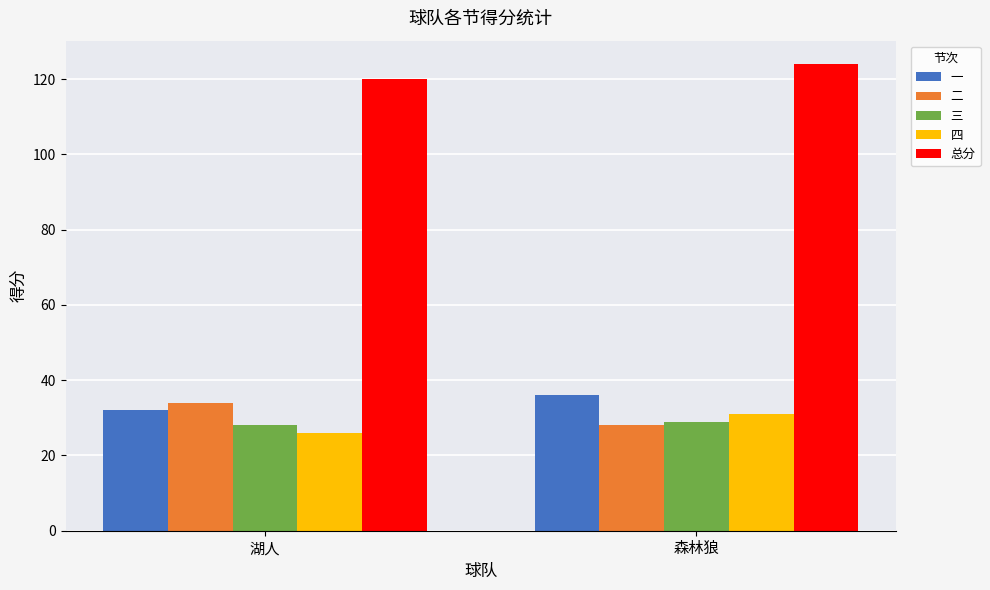

Is it true that 三 equals 50 at 森林狼?

False